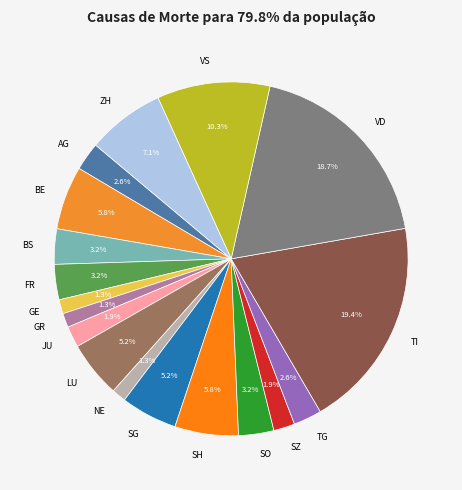

How many slices are in this pie chart?

18